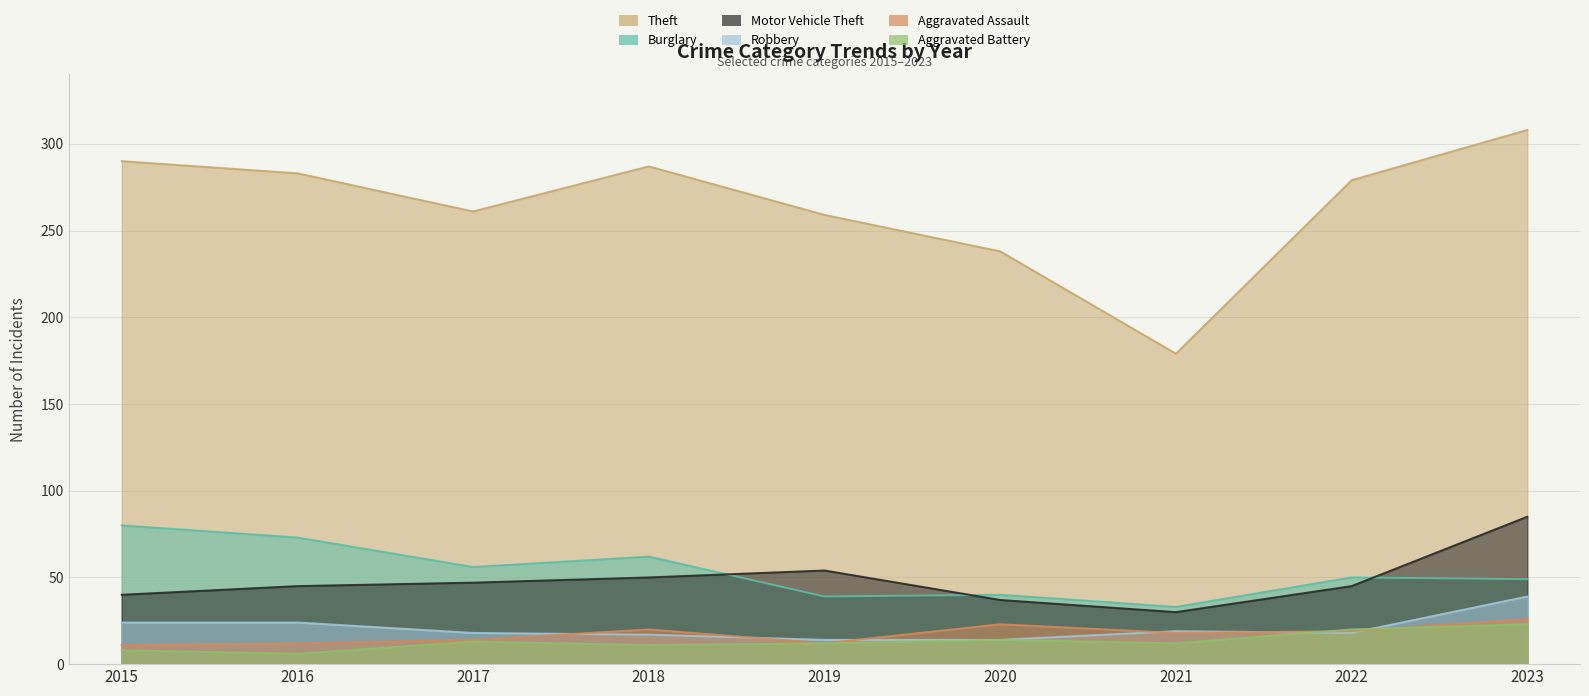

Rank the series at 2021 from lowest to highest value.

Aggravated Battery, Aggravated Assault, Robbery, Motor Vehicle Theft, Burglary, Theft